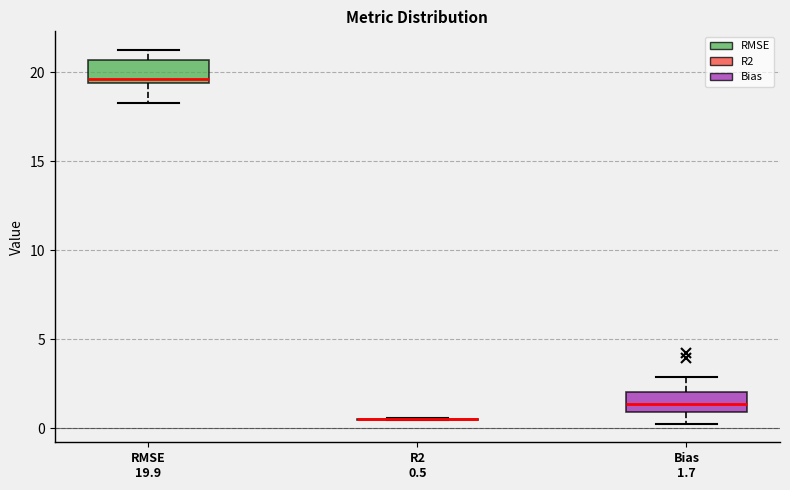

Where does the lower whisker of the box for RMSE 19.9 end on the y-axis? The values are not printed on the chart, so give them approximately, as read against the axis.

18.5